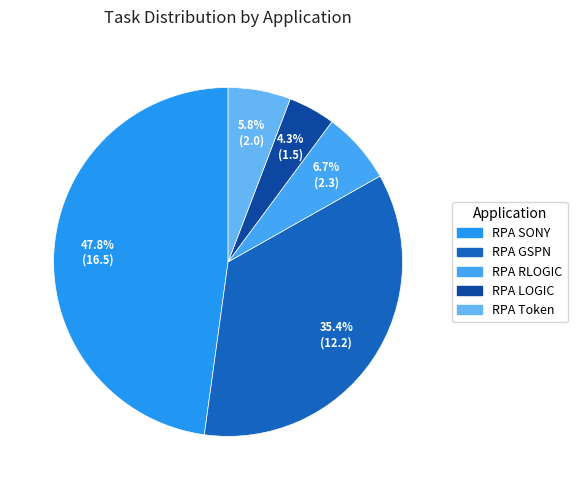

Rank the categories by value from highest to lowest.

RPA SONY, RPA GSPN, RPA RLOGIC, RPA Token, RPA LOGIC